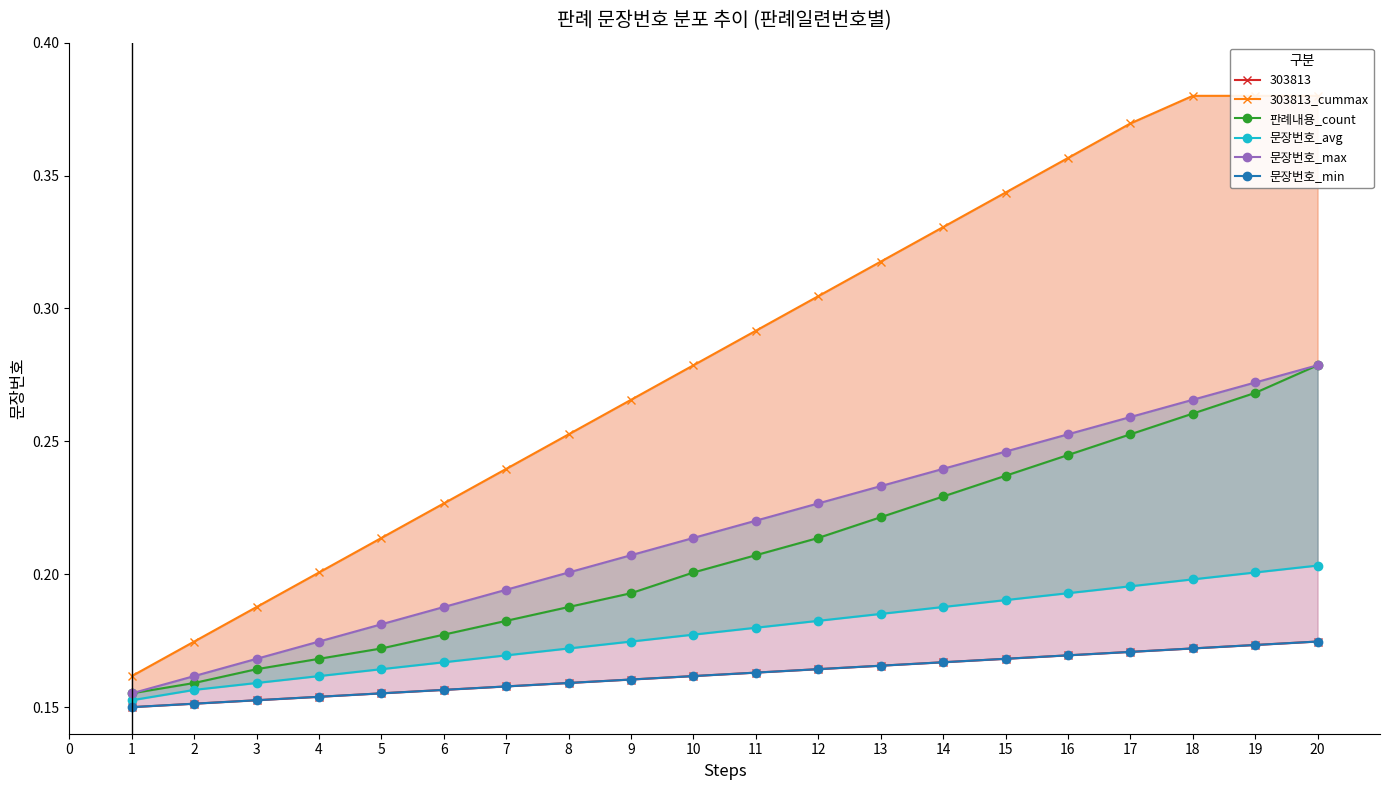

Is the value of 문장번호_max at 5 greater than the value of 문장번호_min at 1?

Yes